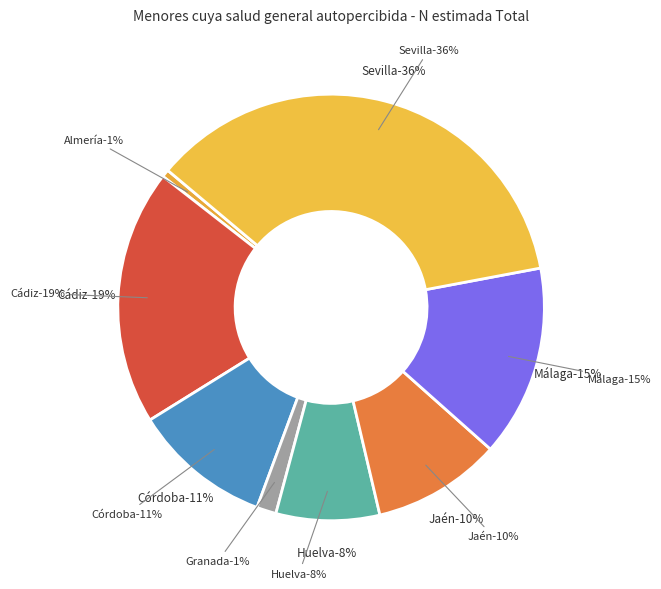

True or false: Granada accounts for 11% of the total.

False